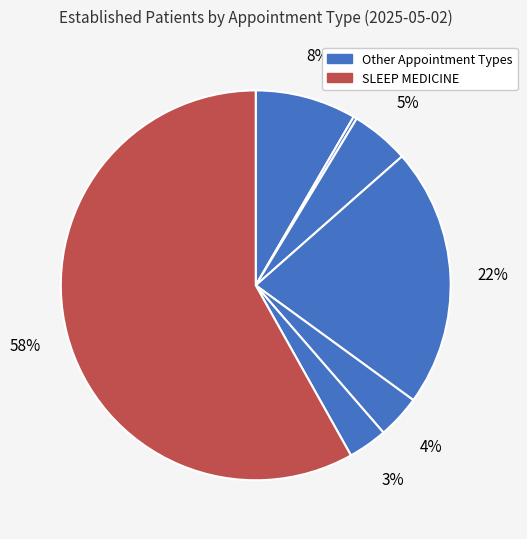

How many slices are in this pie chart?

7